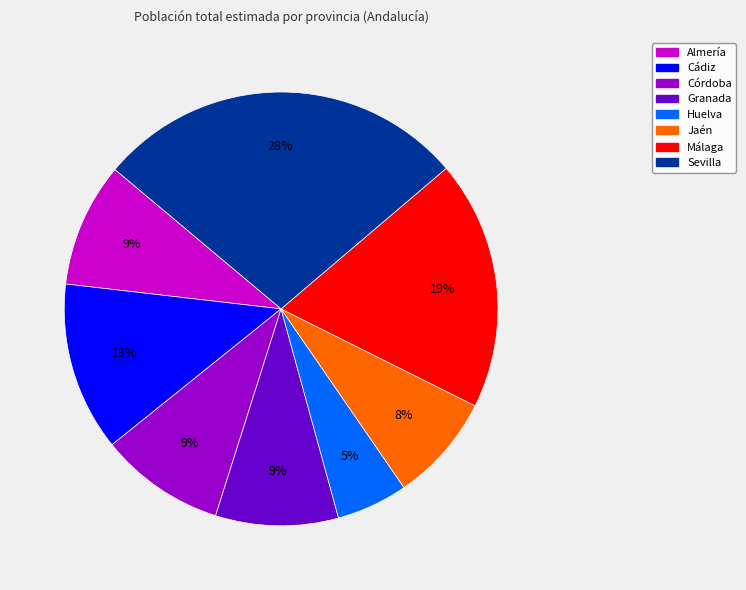

To the nearest percent, what percentage of the pie is Córdoba?

9%